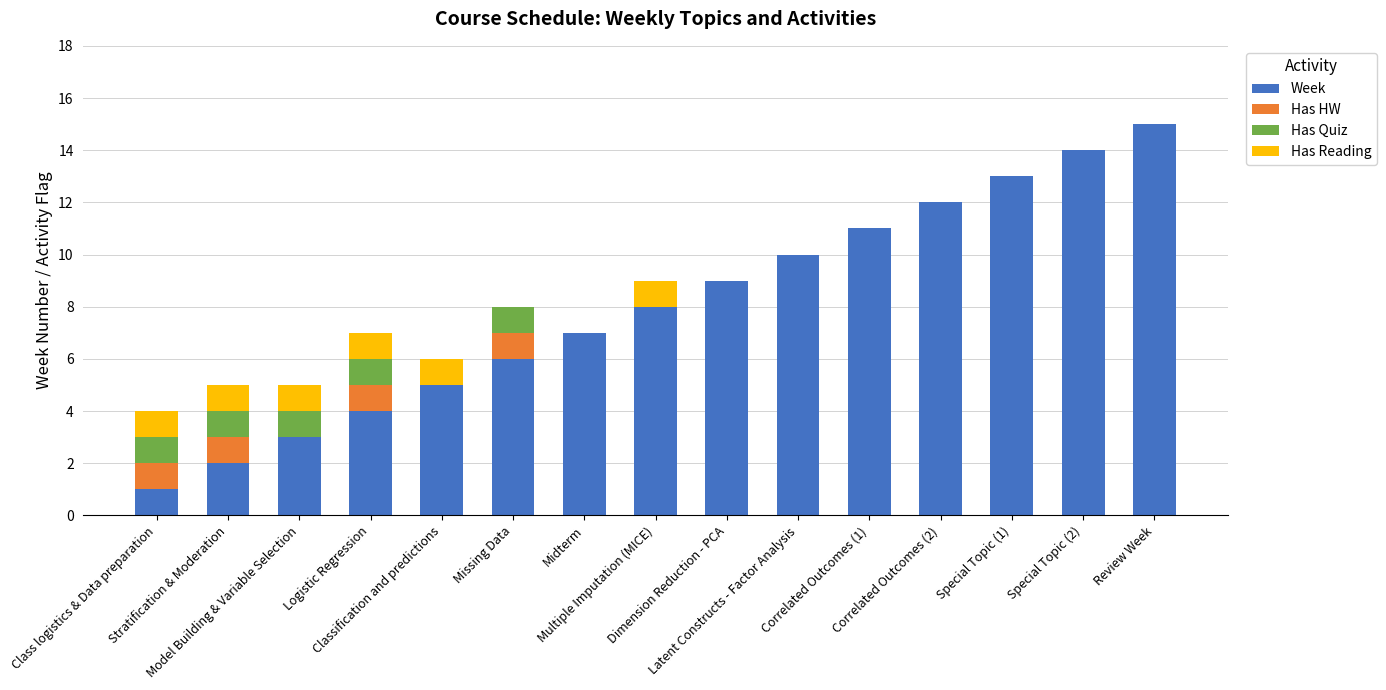

Are the bars grouped side by side (vs. stacked)?

No